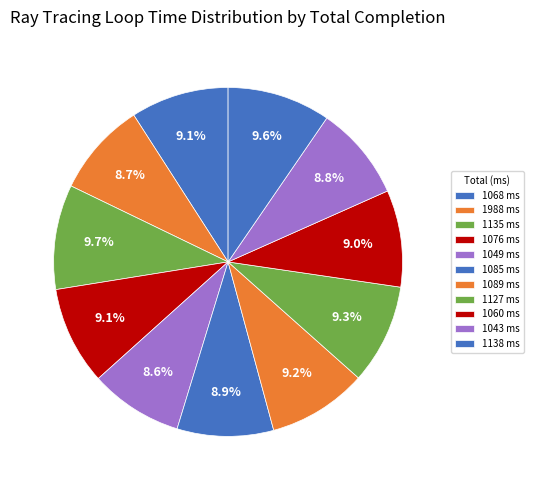

How many segments does this pie chart have?

11